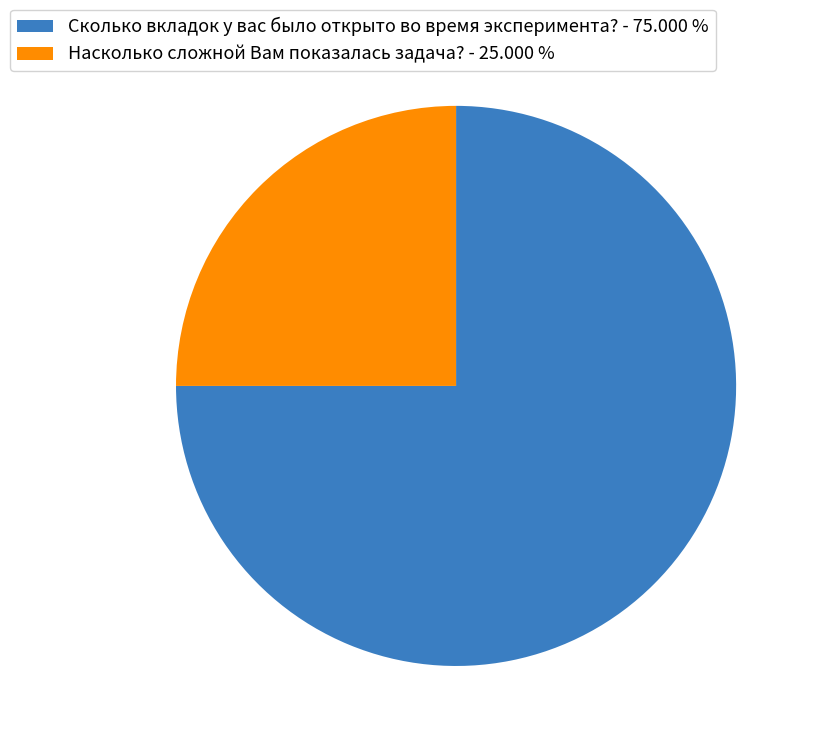

Is it true that Сколько вкладок у вас было открыто во время эксперимента? is 60% of the pie?

False